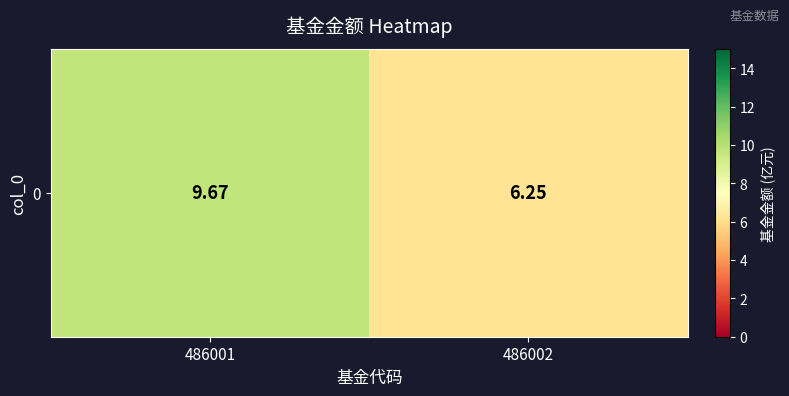

Which has a higher value, 486002 or 486001?

486001